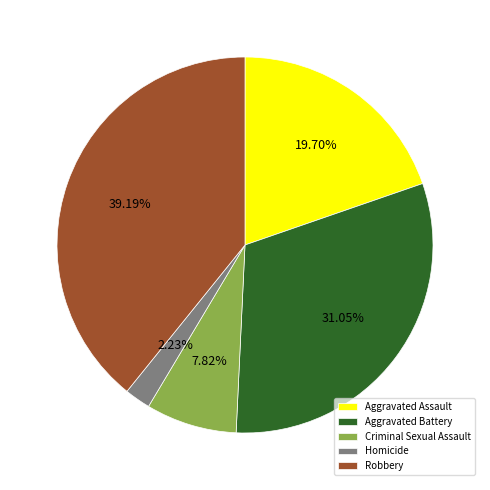

To the nearest percent, what portion does Robbery represent?

39%